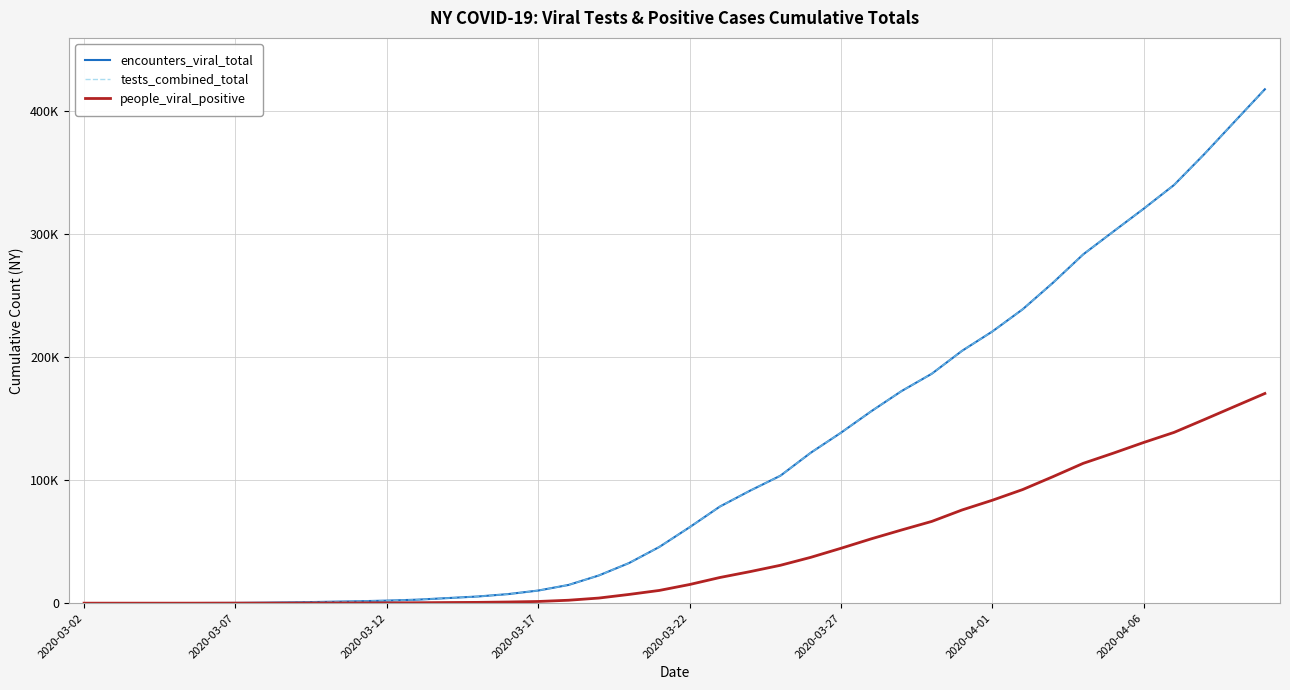

Does the chart have visible grid lines?

Yes